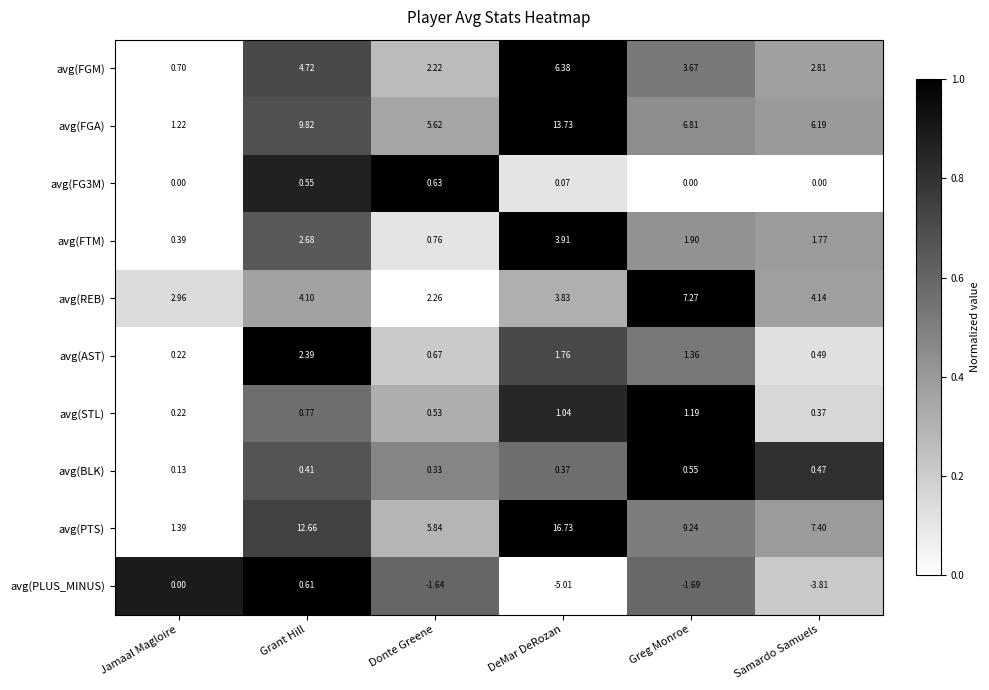

Where is avg(FGM) nearest to the value 3?

Samardo Samuels